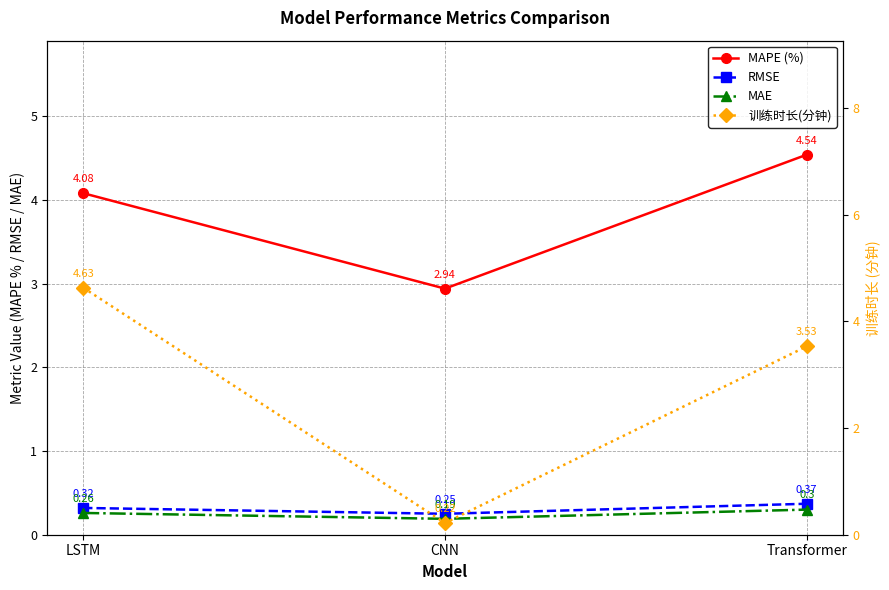

What is the difference between the highest and lowest values at CNN?

2.8